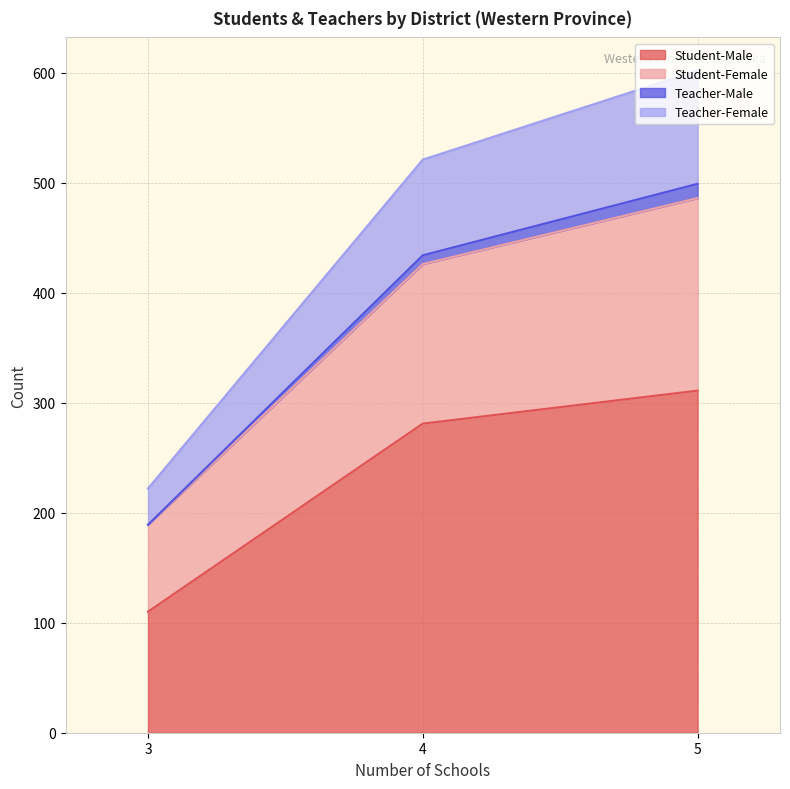

What is the minimum value for Student-Female?

79